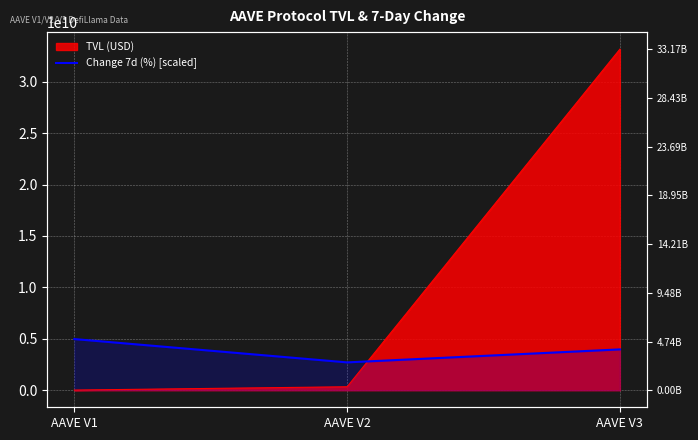

Does the chart display data point markers on the line(s)?

No